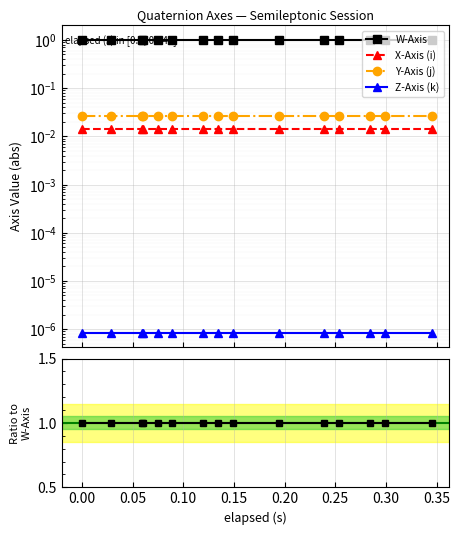

What are all the series names shown in the legend?

W-Axis, X-Axis (i), Y-Axis (j), Z-Axis (k)